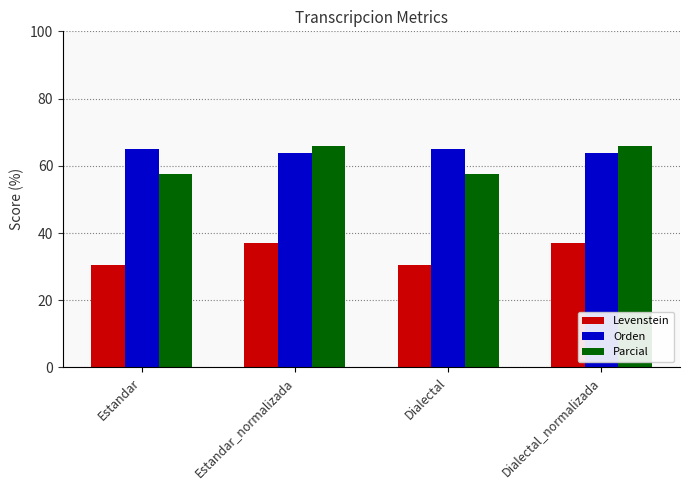

What is the spread (max minus min) of values at Estandar?

34.7